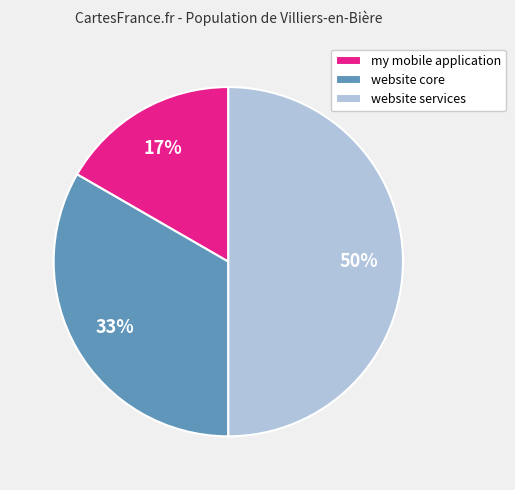

What percentage is the my mobile application slice, to the nearest percent?

17%